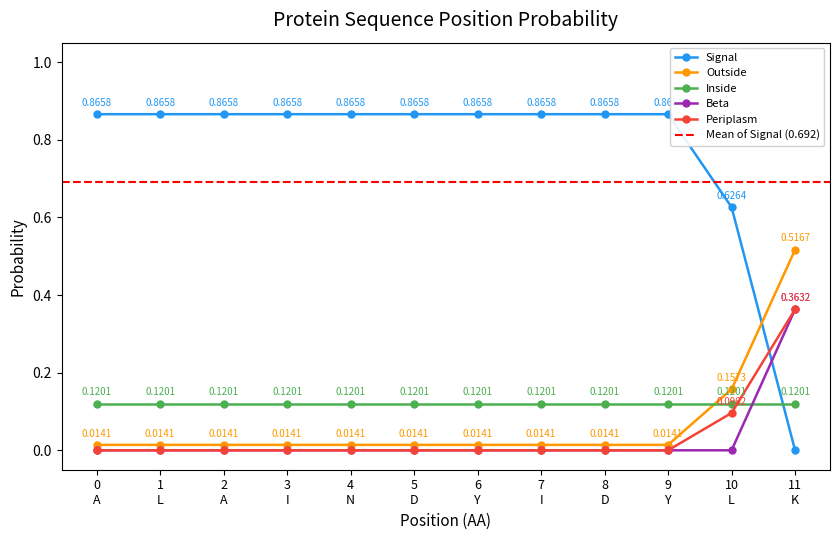

True or false: Signal and Outside intersect in this chart.

True